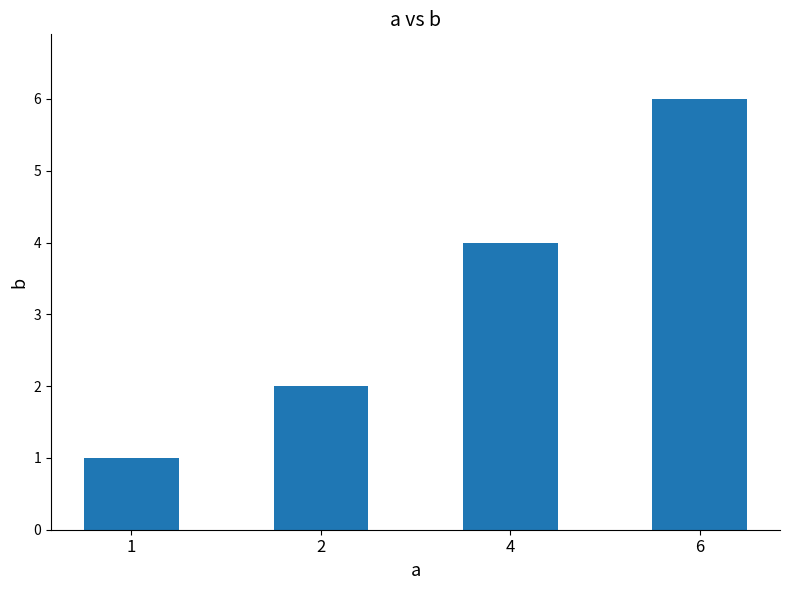

Rank the categories by value from lowest to highest.

1, 2, 4, 6